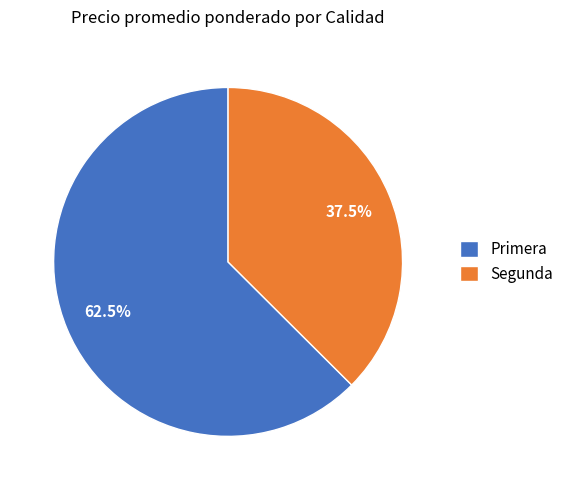

What portion of the pie excludes Primera?

37.5%